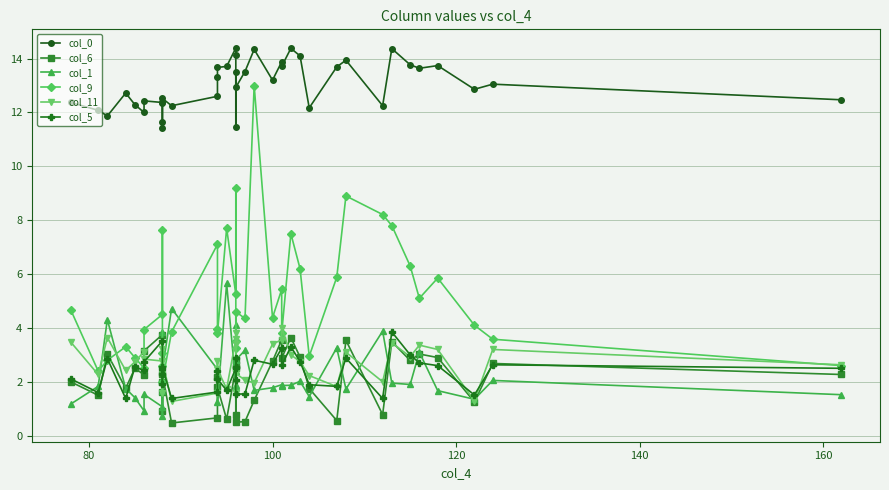

What are all the series names shown in the legend?

col_0, col_6, col_1, col_9, col_11, col_5